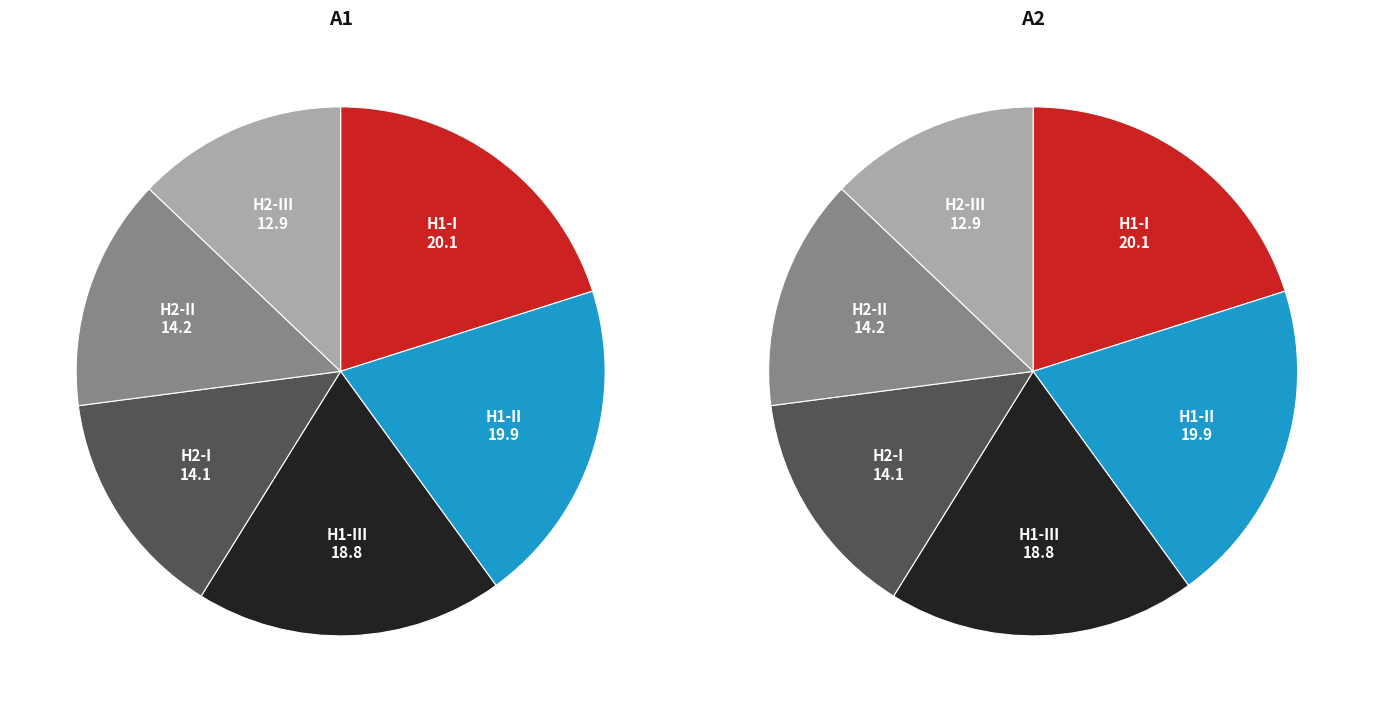

The H2-II slice represents 5% of the pie. True or false?

False